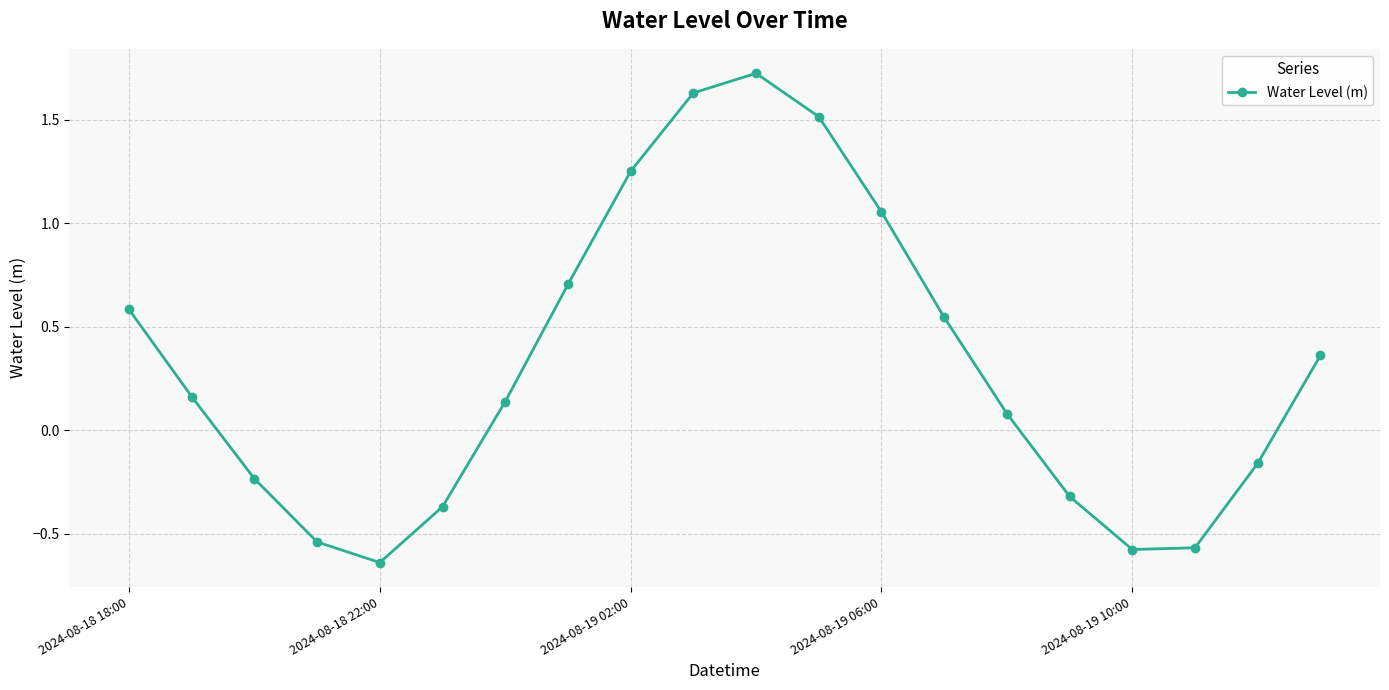

What is the maximum value shown in the chart?

1.7